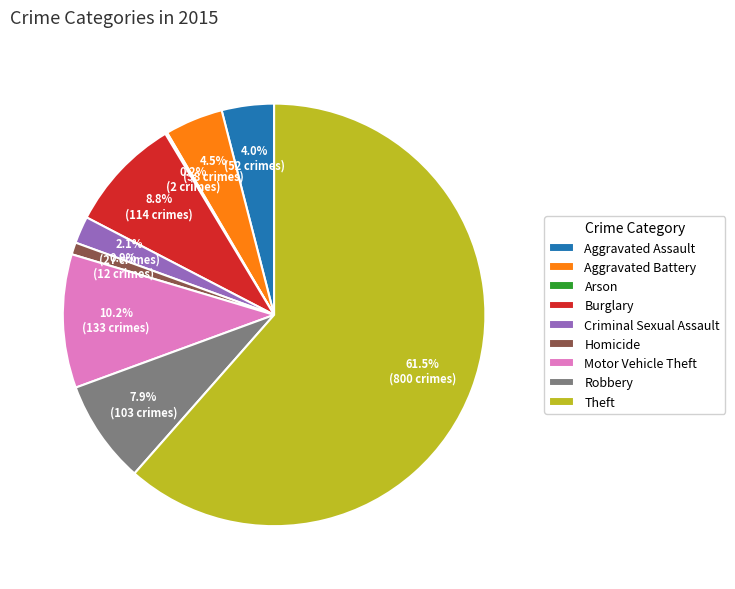

To the nearest percent, what is the combined percentage of Burglary and Aggravated Battery?

13%